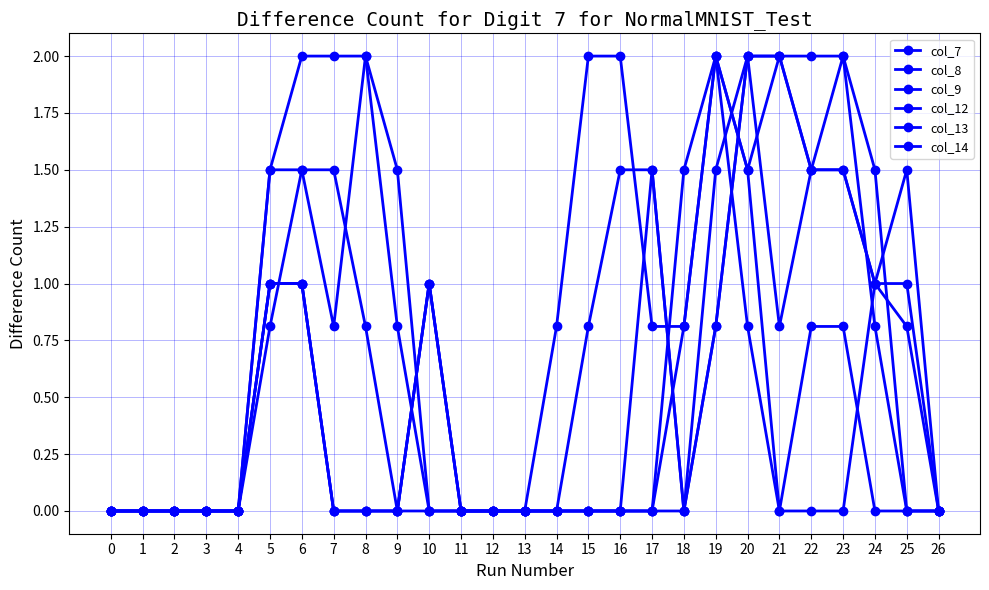

What is the value of the col_13 point at the 24th from the left?

2.0